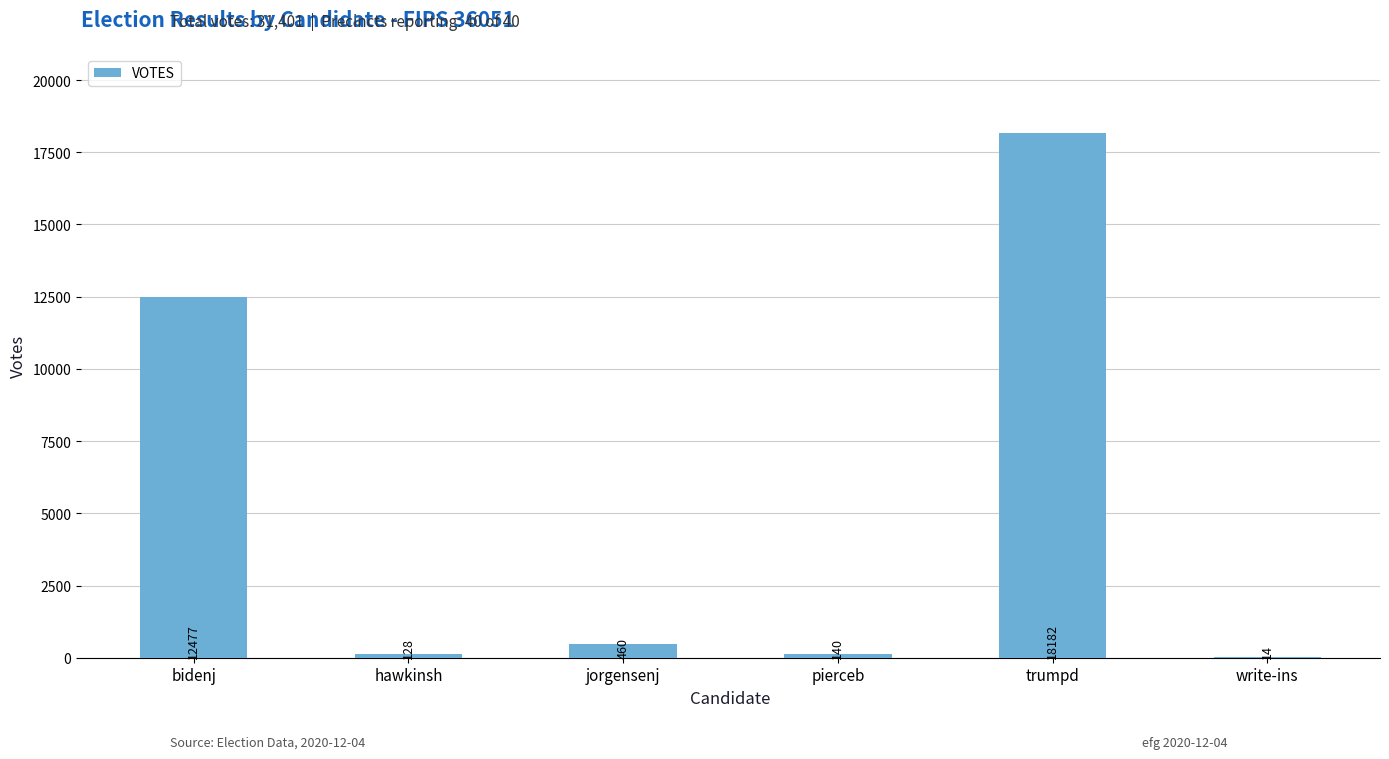

The value at hawkinsh is 128. True or false?

True